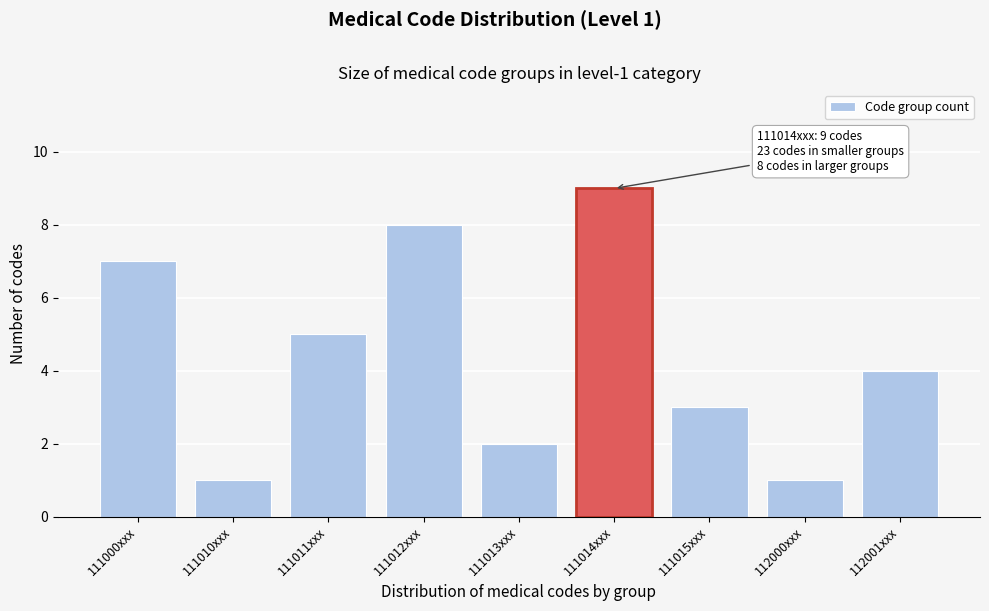

Reading left to right, transcribe all the data shown in this chart.

111000xxx=7	111010xxx=1	111011xxx=5	111012xxx=8	111013xxx=2	111014xxx=9	111015xxx=3	112000xxx=1	112001xxx=4